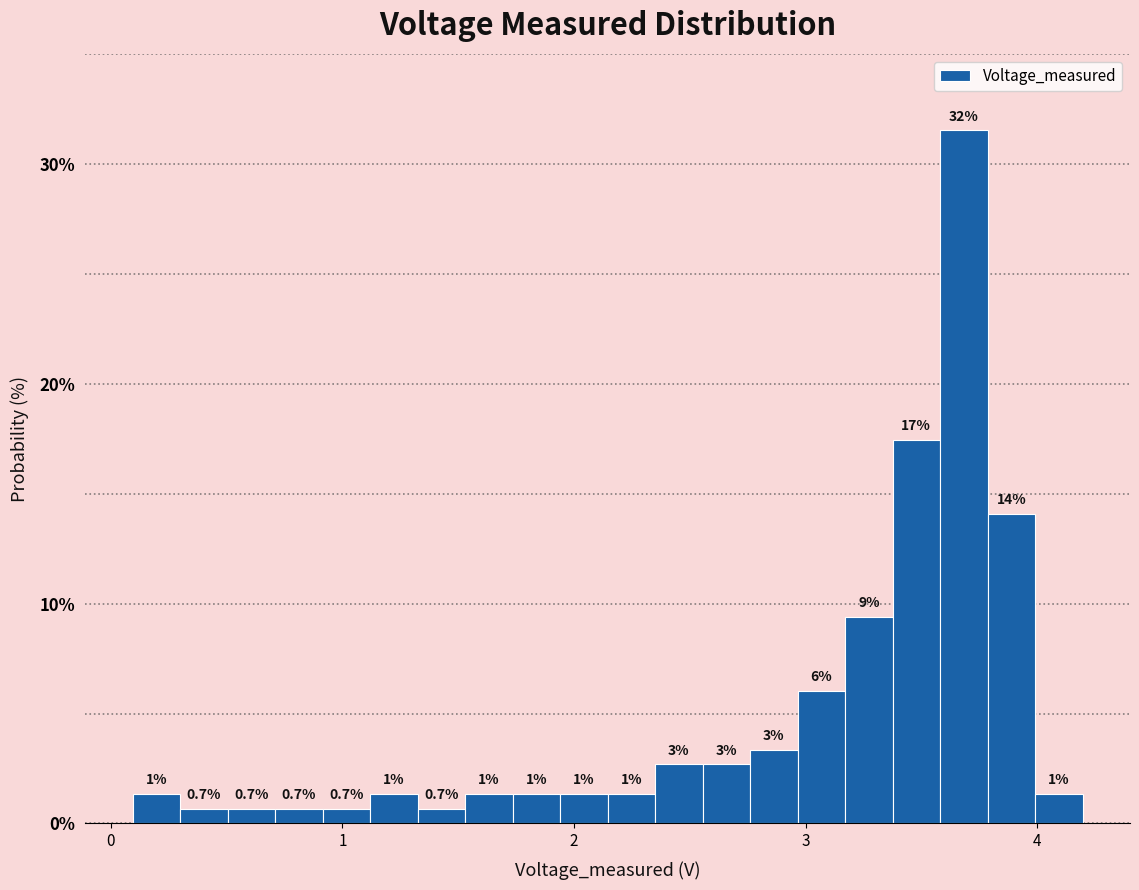

Around what value on the x-axis is the tallest bar? Give the approximate position of its centre, as read against the axis.

3.7